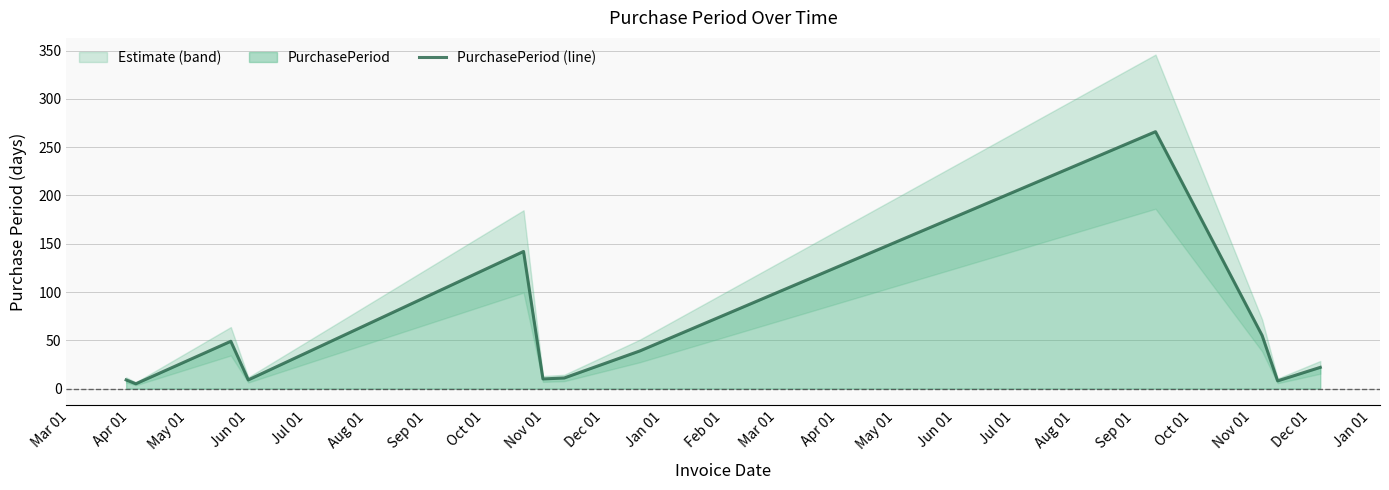

How many data points are above 22?

5